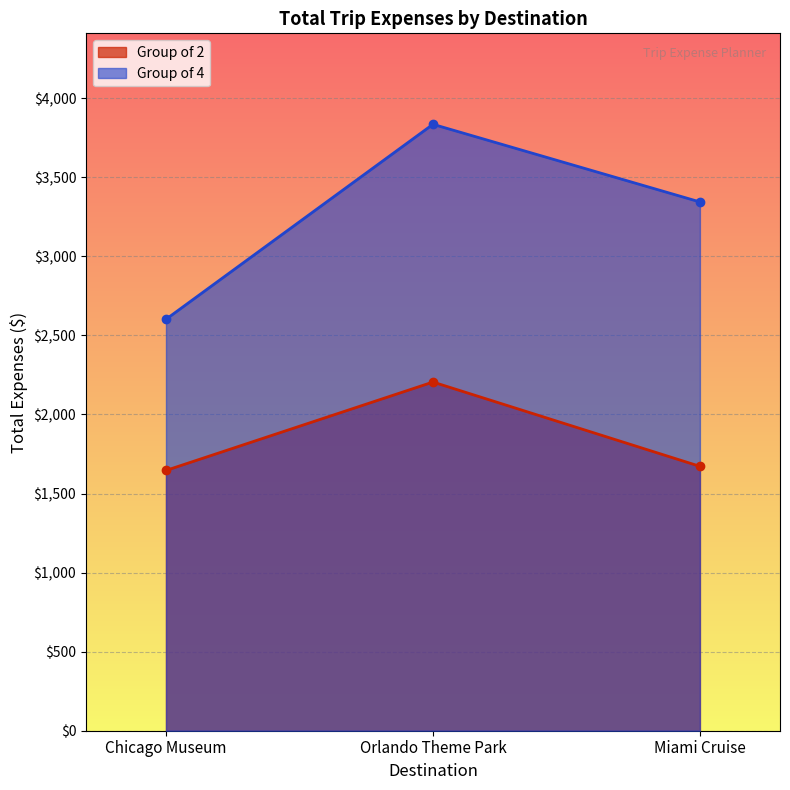

Rank the series by their average value, from lowest to highest.

Group of 2, Group of 4